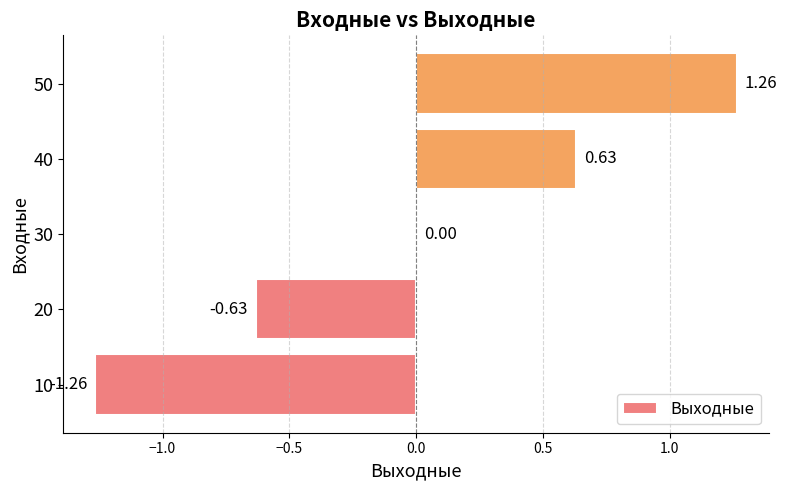

Between 50 and 20, which is larger?

50